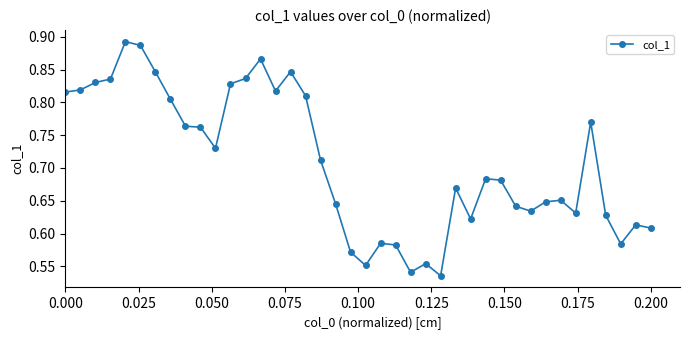

What is the sum of all values?

28.3